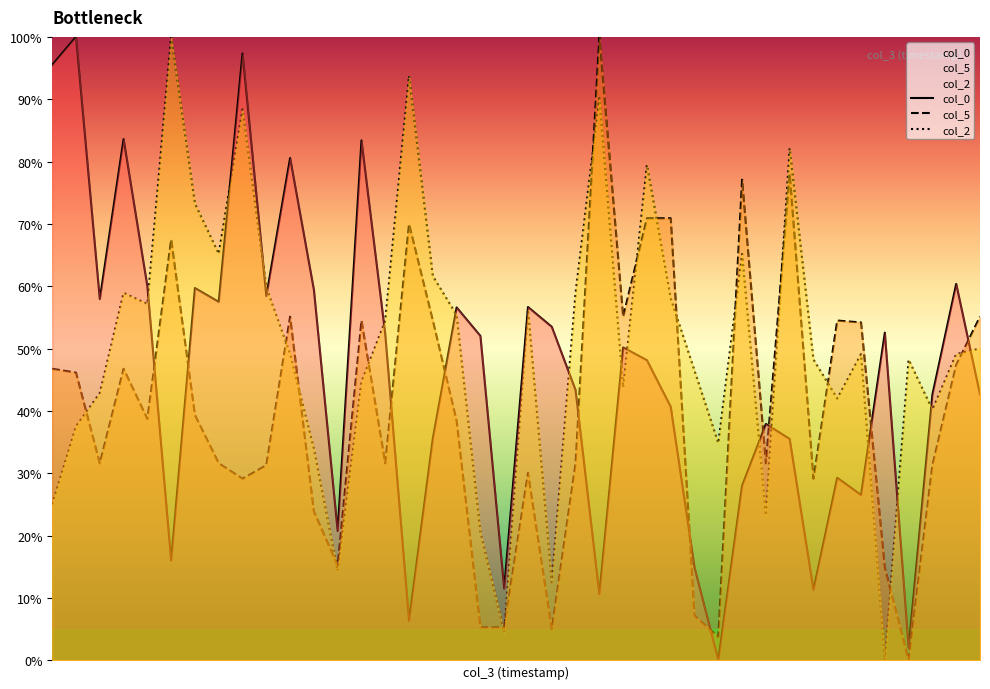

What is the difference between the highest and lowest values at 38?

13.0